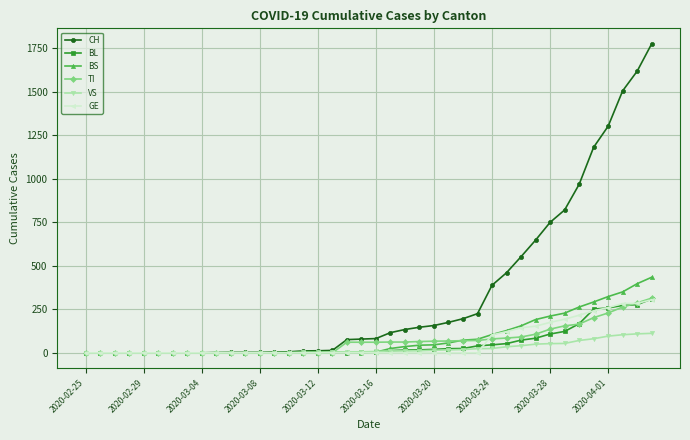

What is the greatest value displayed?

1774